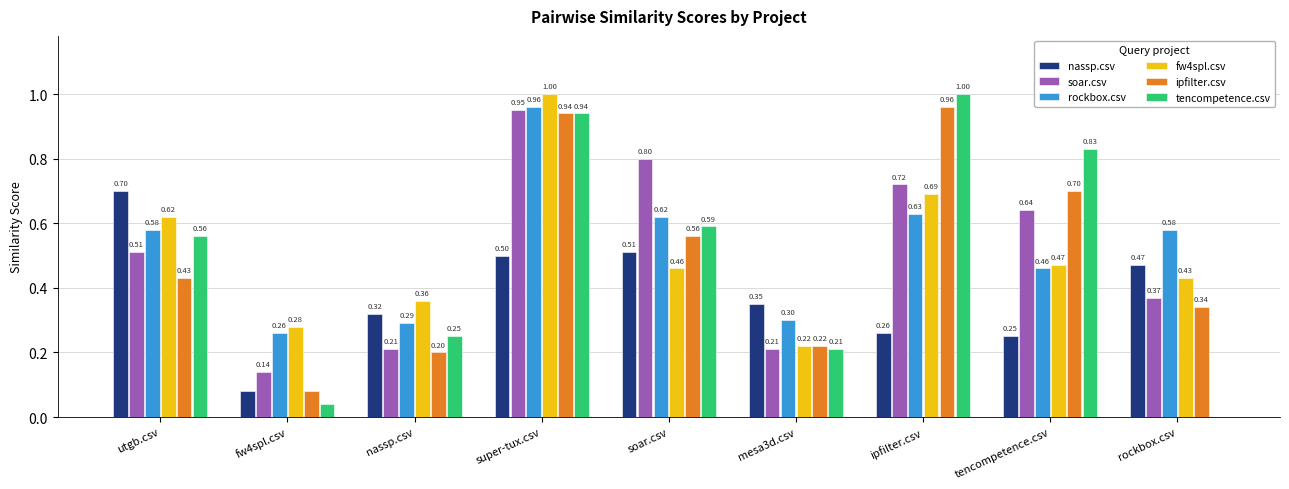

What is the total value across all series at nassp.csv?

1.6